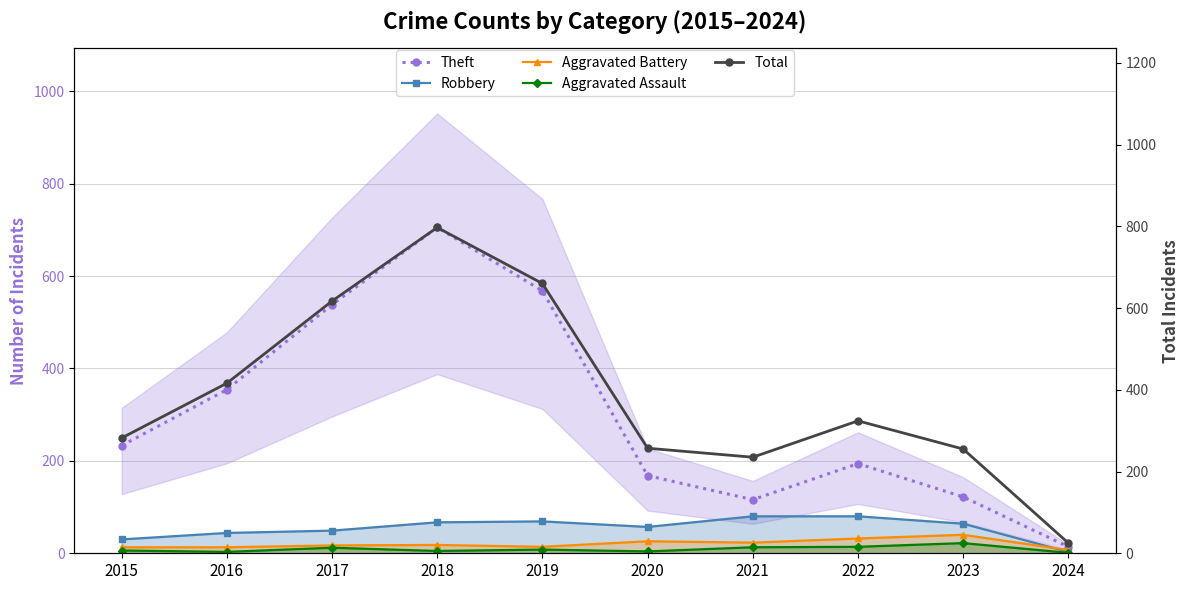

Reading right to left, list all the values displayed in this chart.

Theft: 2024=14	2023=122	2022=194	2021=116	2020=168	2019=568	2018=705	2017=538	2016=354	2015=233
Robbery: 2024=3	2023=64	2022=80	2021=80	2020=57	2019=69	2018=67	2017=49	2016=44	2015=30
Aggravated Battery: 2024=7	2023=40	2022=32	2021=23	2020=26	2019=14	2018=18	2017=17	2016=13	2015=13
Aggravated Assault: 2024=1	2023=22	2022=14	2021=13	2020=4	2019=8	2018=5	2017=12	2016=3	2015=6
Total: 2024=25	2023=255	2022=324	2021=235	2020=257	2019=660	2018=797	2017=617	2016=416	2015=282